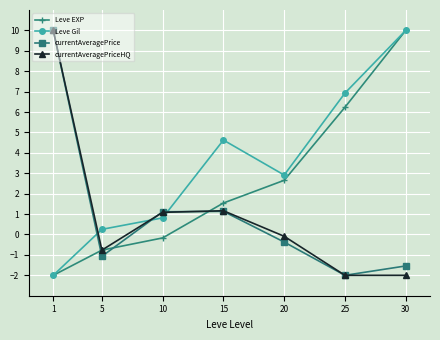

Reading left to right, extract all data points from this chart.

Leve EXP: -2.0	-0.8	-0.2	1.5	2.7	6.2	10.0
Leve Gil: -2.0	0.3	0.8	4.6	2.9	6.9	10.0
currentAveragePrice: 10.0	-1.1	1.1	1.1	-0.4	-2.0	-1.5
currentAveragePriceHQ: 10.0	-0.8	1.1	1.2	-0.1	-2.0	-2.0